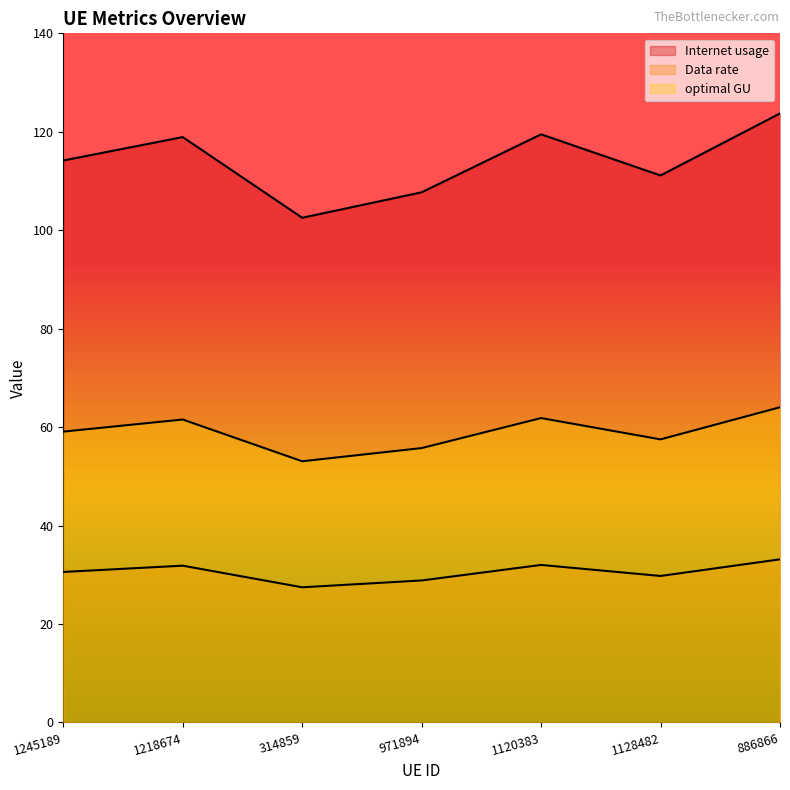

Which category has the lowest value in the Internet usage series?

314859